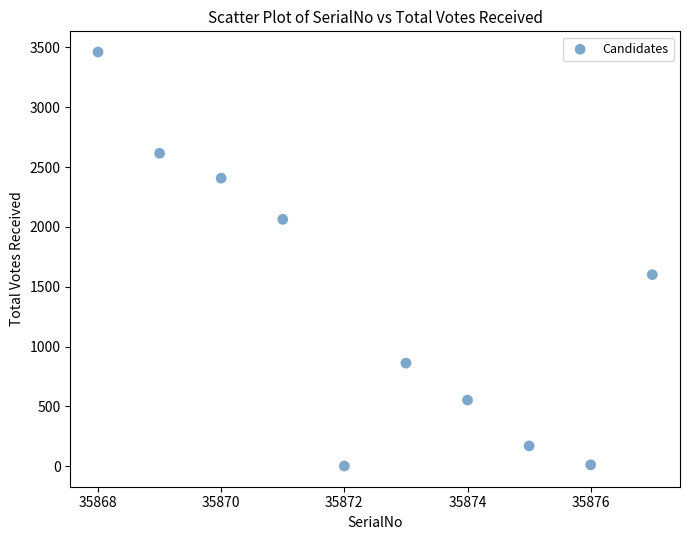

What Y value in the scatter plot is closest to 1731?

1601